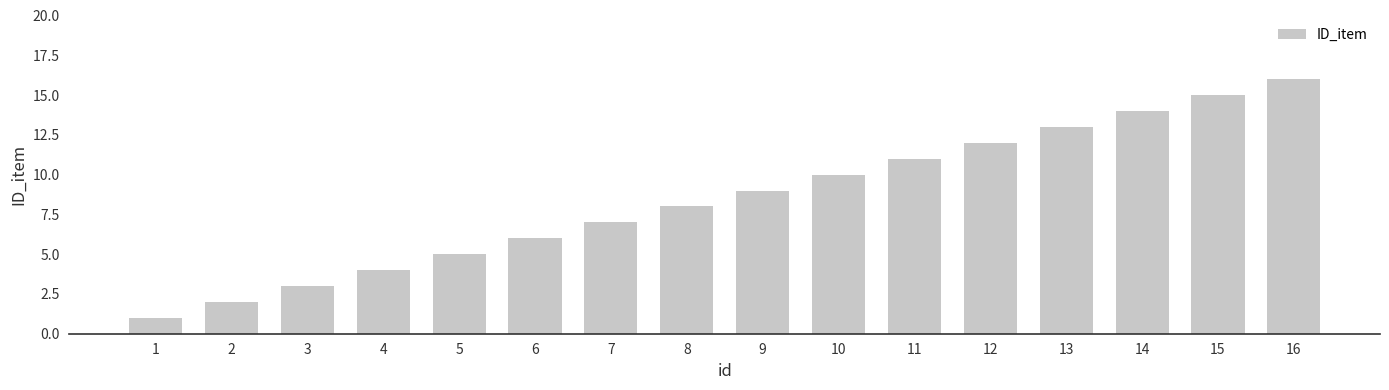

Reading right to left, extract all data points from this chart.

16=16	15=15	14=14	13=13	12=12	11=11	10=10	9=9	8=8	7=7	6=6	5=5	4=4	3=3	2=2	1=1